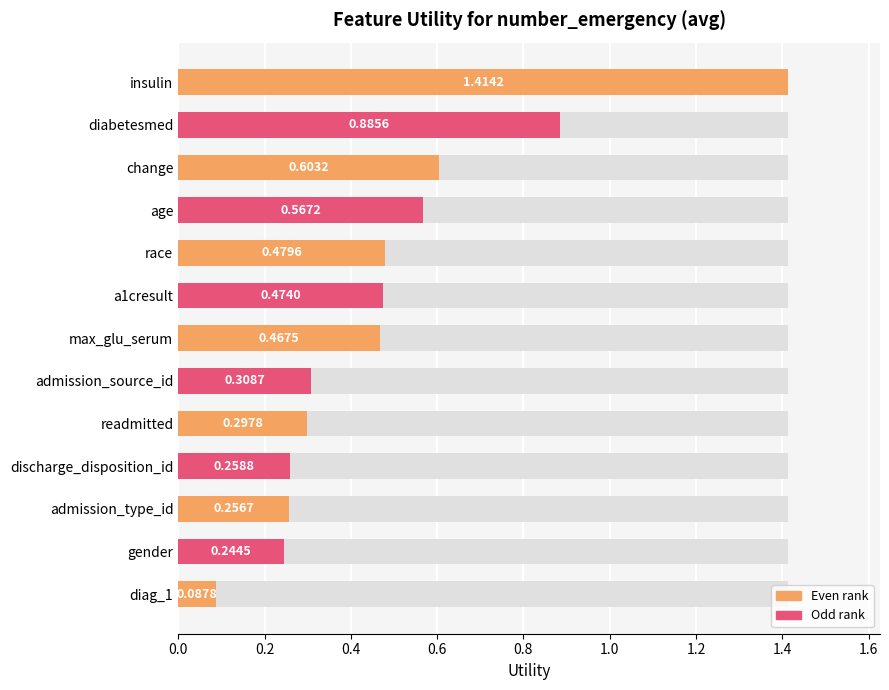

What is the smallest value displayed?

0.1